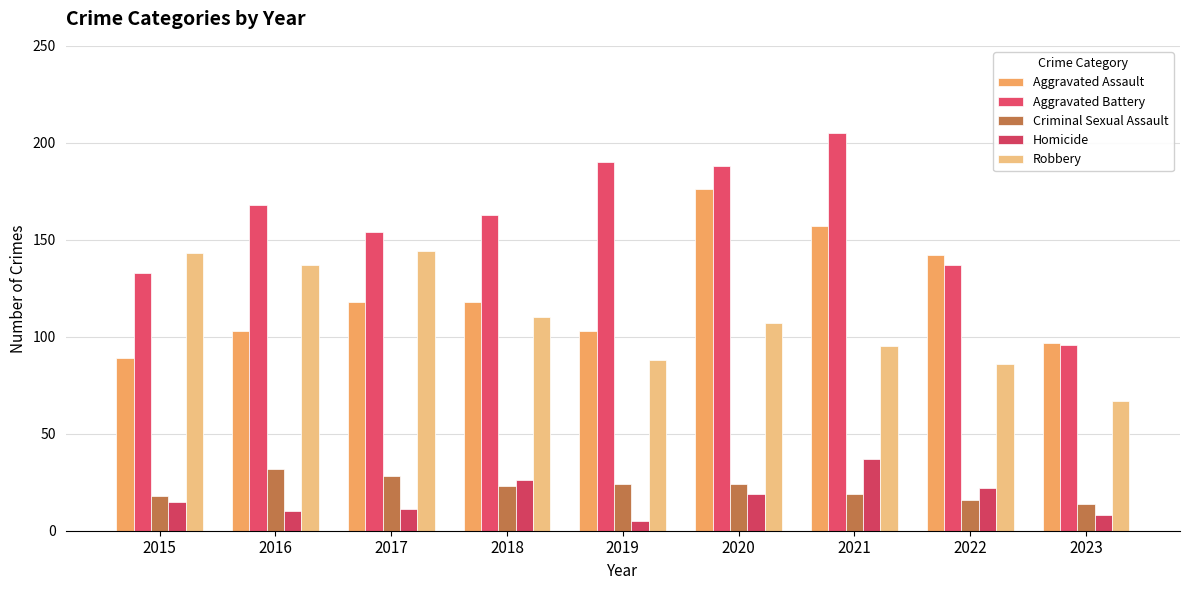

What is the difference between the Aggravated Assault values at 2023 and 2017?

21